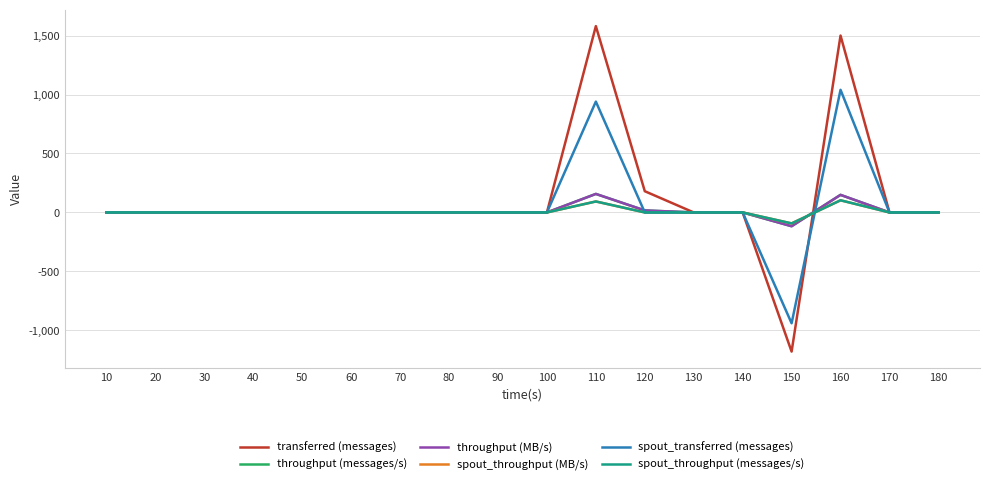

The throughput (MB/s) series shows -116 at 80. True or false?

False